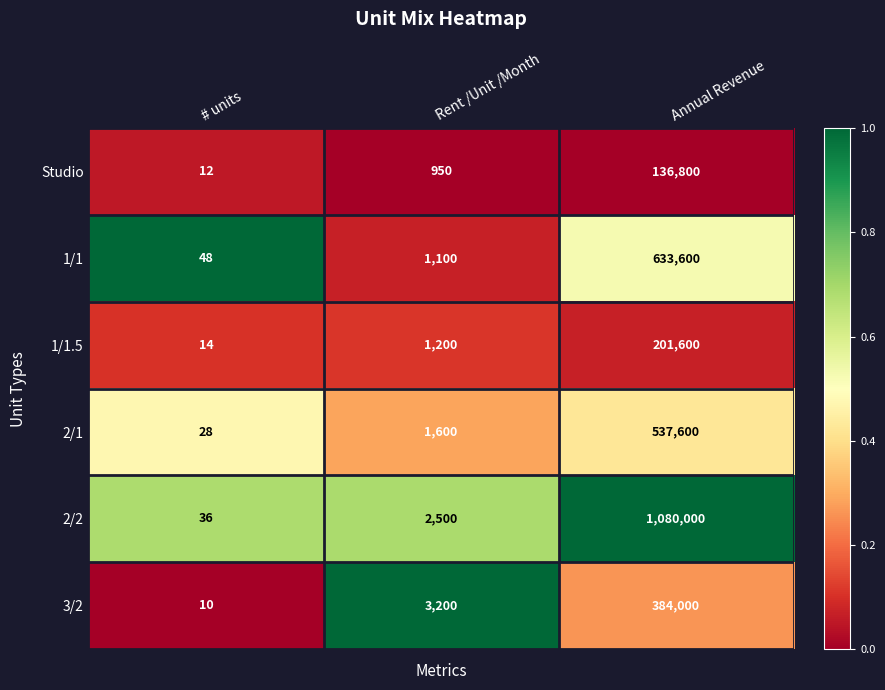

Reading left to right, extract all data points from this chart.

Studio: # units=12	Rent /Unit /Month=950	Annual Revenue=136800
1/1: # units=48	Rent /Unit /Month=1100	Annual Revenue=633600
1/1.5: # units=14	Rent /Unit /Month=1200	Annual Revenue=201600
2/1: # units=28	Rent /Unit /Month=1600	Annual Revenue=537600
2/2: # units=36	Rent /Unit /Month=2500	Annual Revenue=1080000
3/2: # units=10	Rent /Unit /Month=3200	Annual Revenue=384000